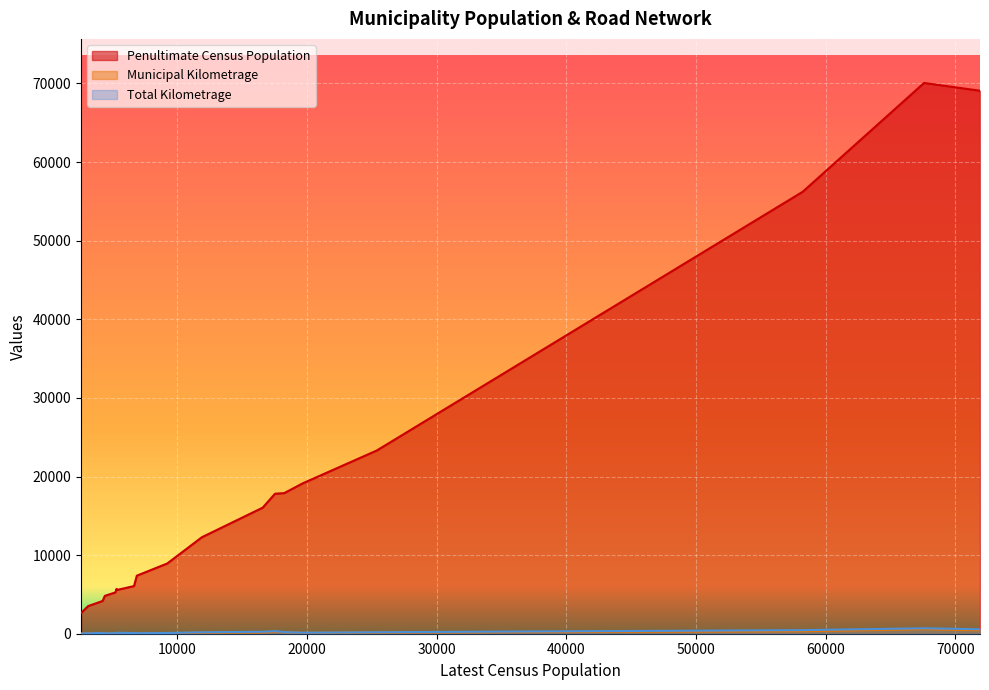

Reading left to right, list all the values displayed in this chart.

Penultimate Census Population: Fredericton=56224.0	Moncton=69074.0	Saint John=70063.0	Bathurst=12275.0	Campbellton=7385.0	Dalhousie=3512.0	Dieppe=23310.0	Edmundston=16032.0	Miramichi=17811.0	Caraquet=4169.0	Grand Falls=5706.0	Oromocto=8932.0	Sackville=5558.0	Shediac=6062.0	Shippagan=2631.0	St. Stephen=4817.0	Sussex=4312.0	Woodstock=5254.0	Quispamsis=17886.0	Riverview=19128.0
Municipal Kilometrage: Fredericton=318.9	Moncton=435.9	Saint John=573.6	Bathurst=117.2	Campbellton=49.4	Dalhousie=34.3	Dieppe=140.1	Edmundston=156.4	Miramichi=236.3	Caraquet=72.4	Grand Falls=60.9	Oromocto=71.6	Sackville=83.5	Shediac=51.8	Shippagan=24.4	St. Stephen=37.8	Sussex=35.9	Woodstock=46.0	Quispamsis=179.9	Riverview=112.2
Total Kilometrage: Fredericton=455.3	Moncton=566.0	Saint John=691.7	Bathurst=184.6	Campbellton=71.2	Dalhousie=52.5	Dieppe=187.0	Edmundston=245.4	Miramichi=324.7	Caraquet=104.1	Grand Falls=85.9	Oromocto=91.3	Sackville=119.3	Shediac=90.0	Shippagan=31.8	St. Stephen=55.6	Sussex=46.5	Woodstock=63.1	Quispamsis=208.5	Riverview=129.7